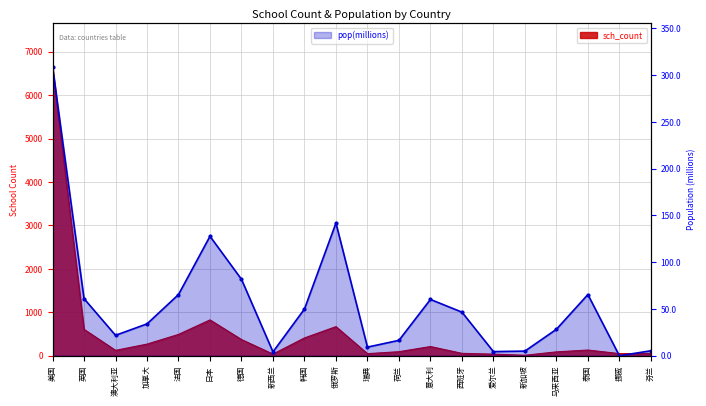

List the series in order of their peak value, highest first.

sch_count, pop_millions